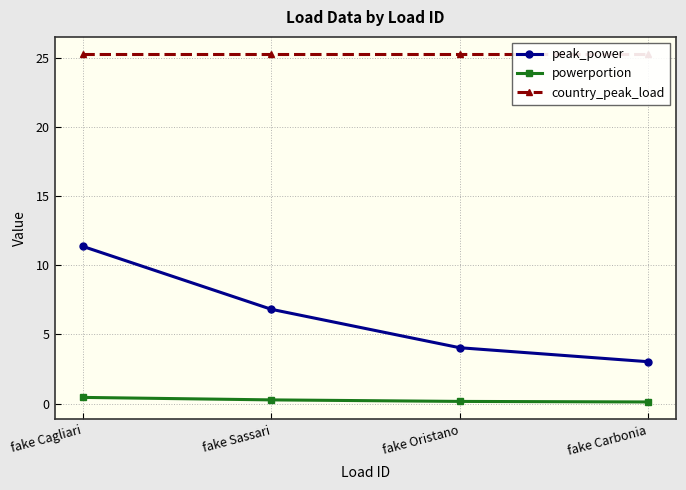

The country_peak_load series shows 12.6 at fake Sassari. True or false?

False